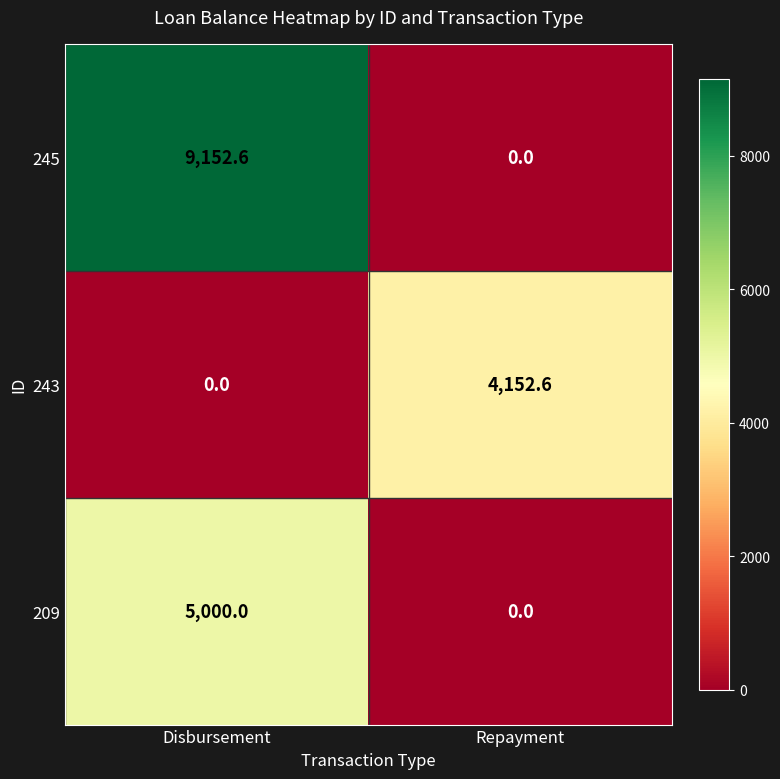

Reading right to left, extract all data points from this chart.

245: 0.0	9152.6
243: 4152.6	0.0
209: 0.0	5000.0